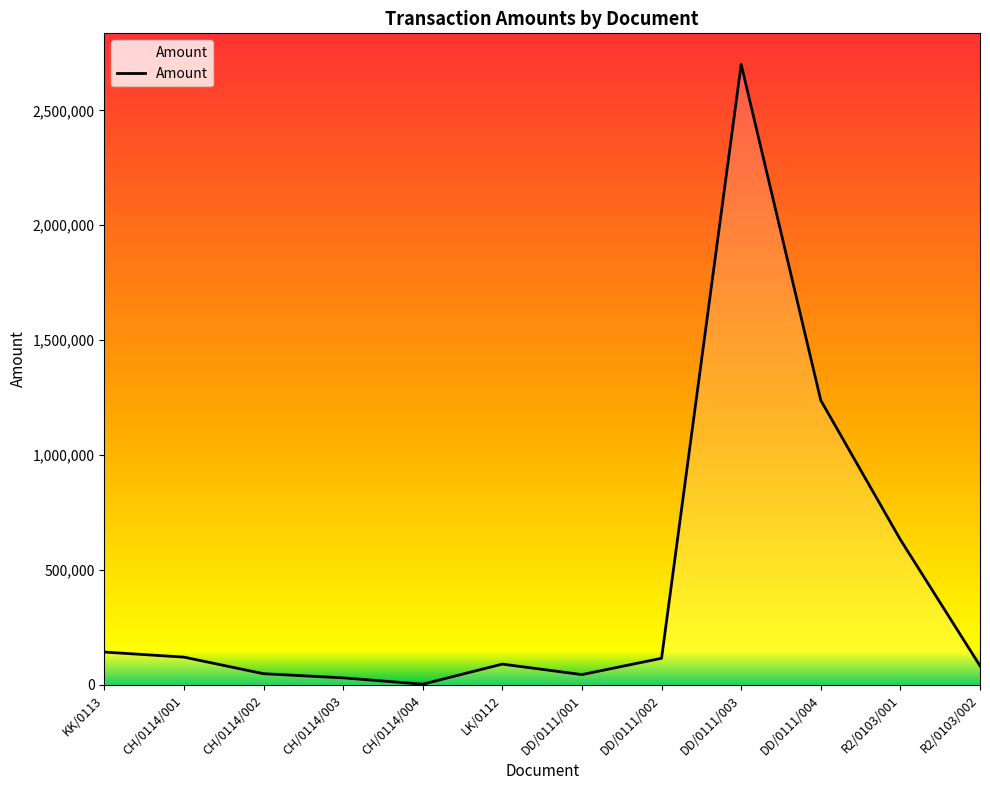

Which label corresponds to the largest value in the chart?

DD/0111/003